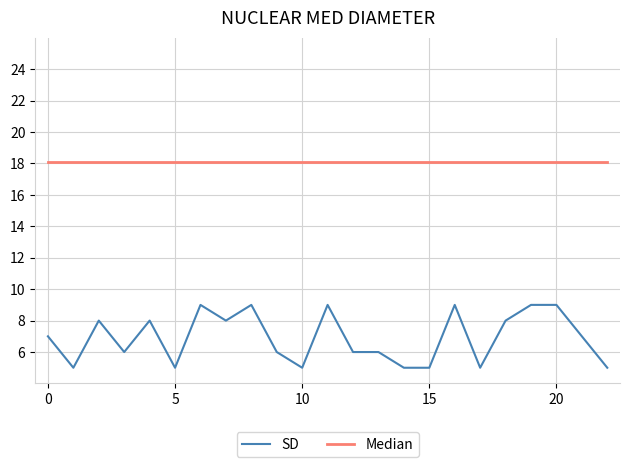

What is the maximum value shown in the chart?

18.1